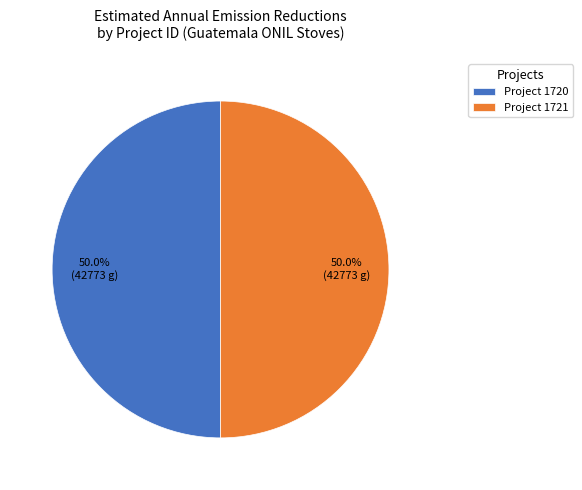

Approximately how many times larger is the value at Project 1721 compared to Project 1720?

1.0